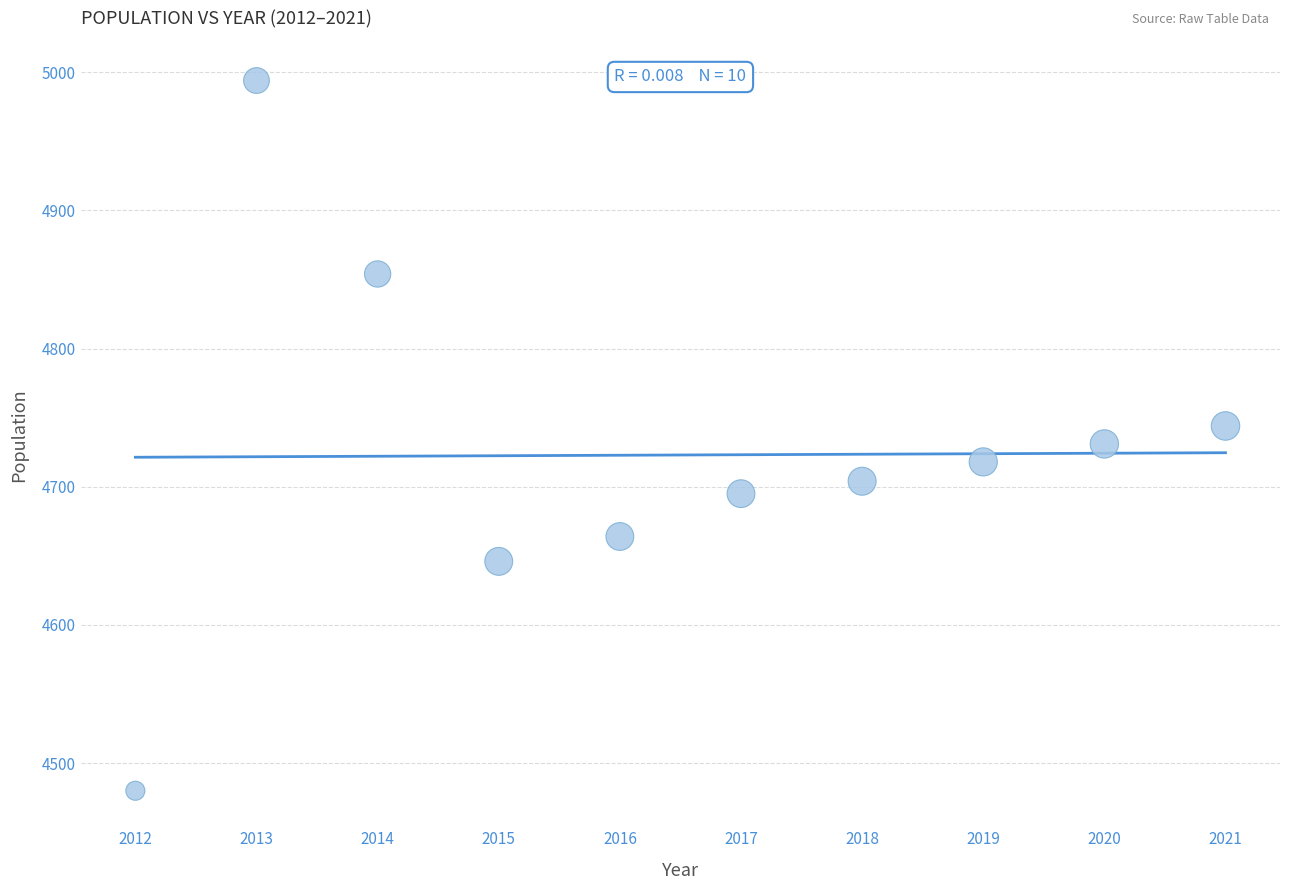

What is the range of Y values (max minus min)?

514